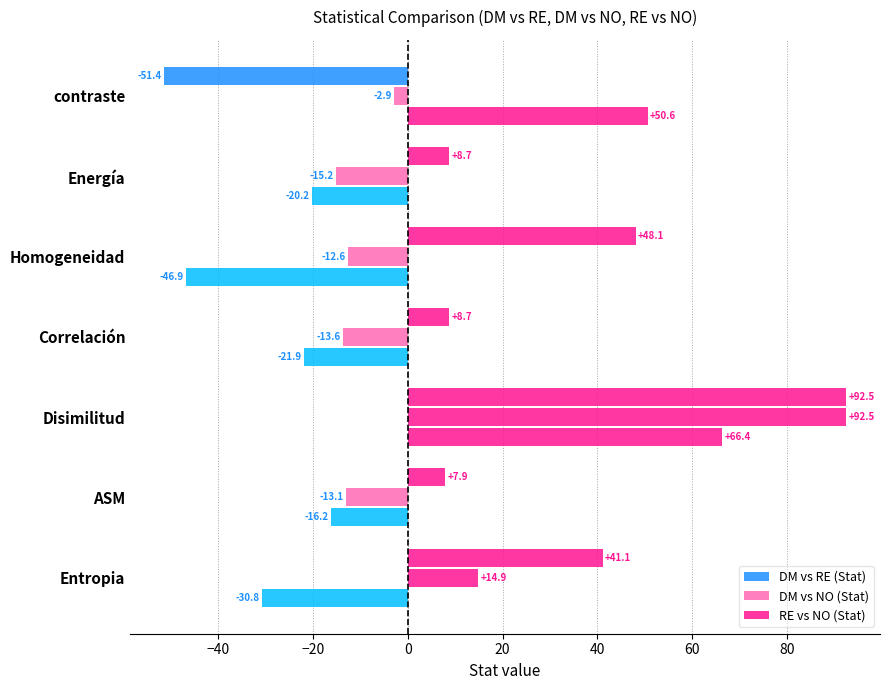

How many negative values does the RE vs NO (Stat) series have?

5